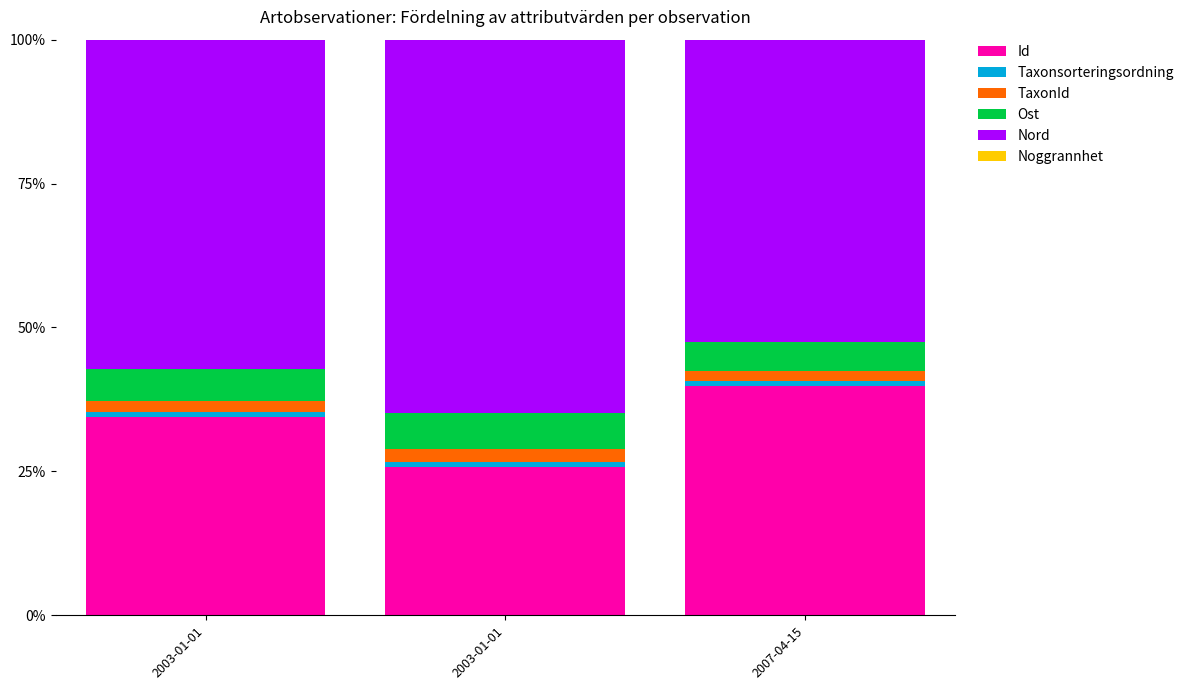

Count the TaxonId values in the range 1 to 2.

2